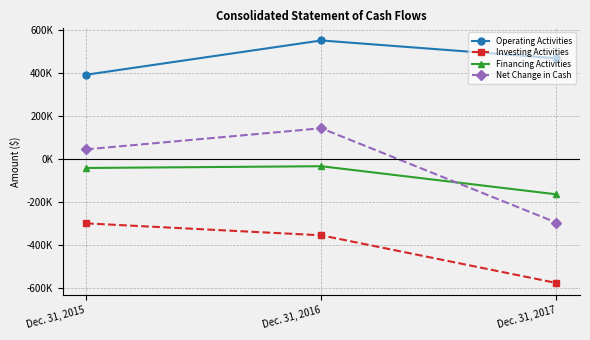

Which series has the widest spread of values?

Net Change in Cash